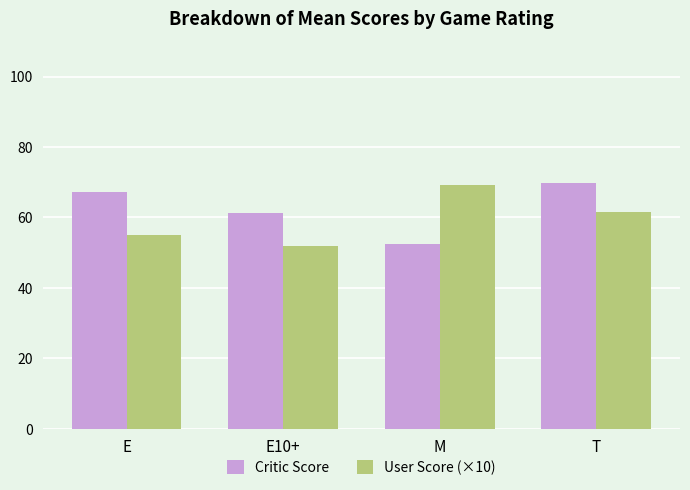

Reading left to right, list all the values displayed in this chart.

Critic Score: 67.3	61.2	52.5	69.8
User Score (×10): 55.1	51.8	69.1	61.7